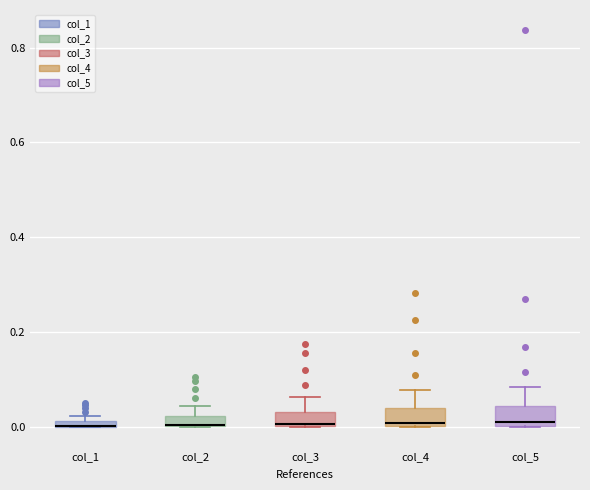

Where is the upper edge of the box for col_5 on the y-axis? The values are not printed on the chart, so give them approximately, as read against the axis.

0.04